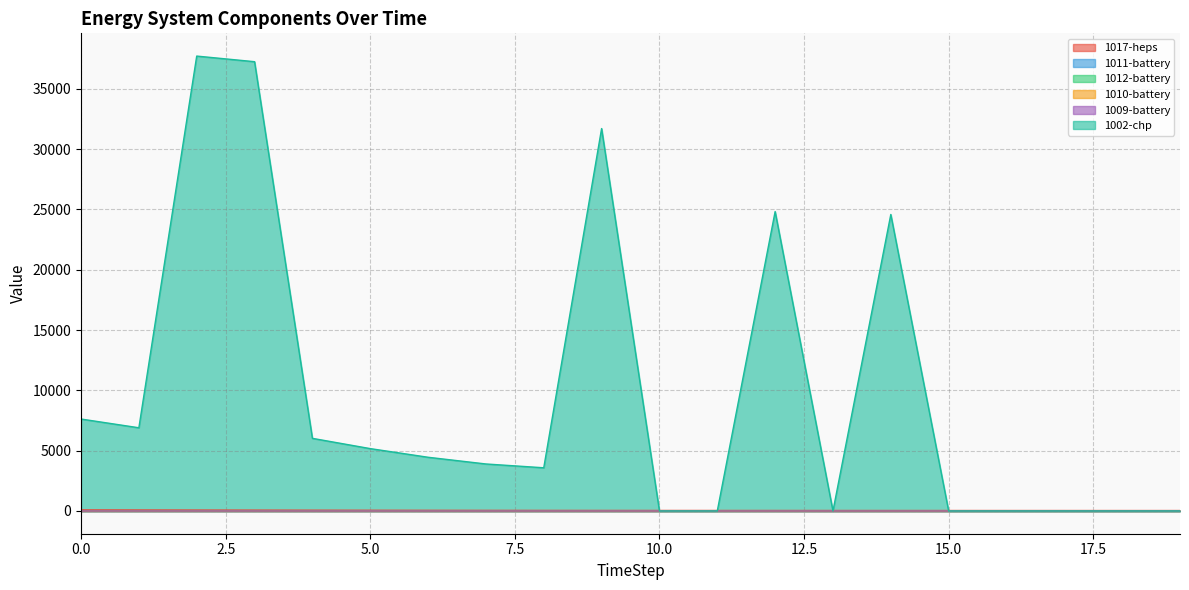

Is the value of 1009-battery at 10 greater than the value of 1010-battery at 15?

No